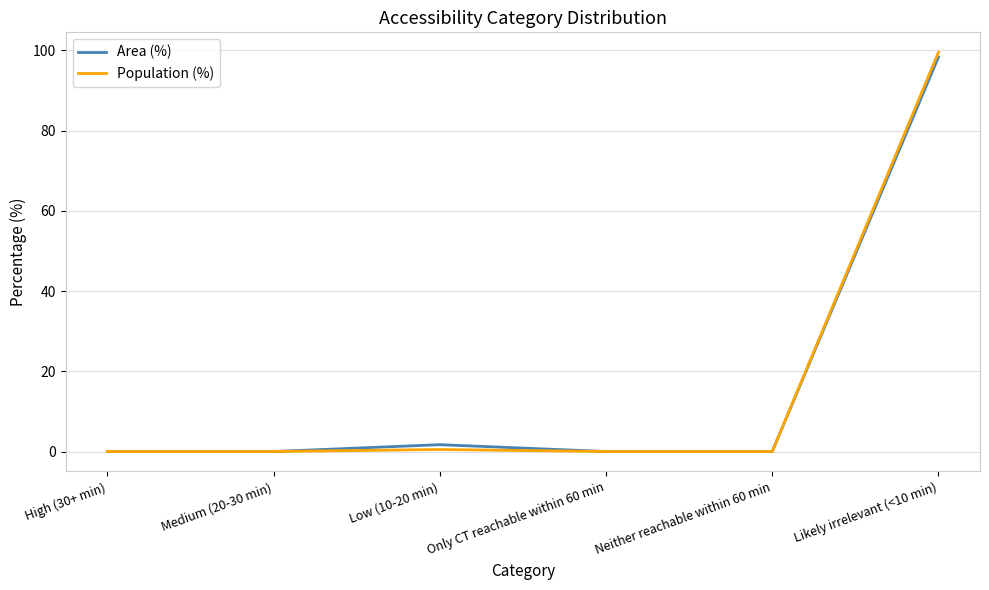

At which category is the sum across all series the highest?

Likely irrelevant (<10 min)